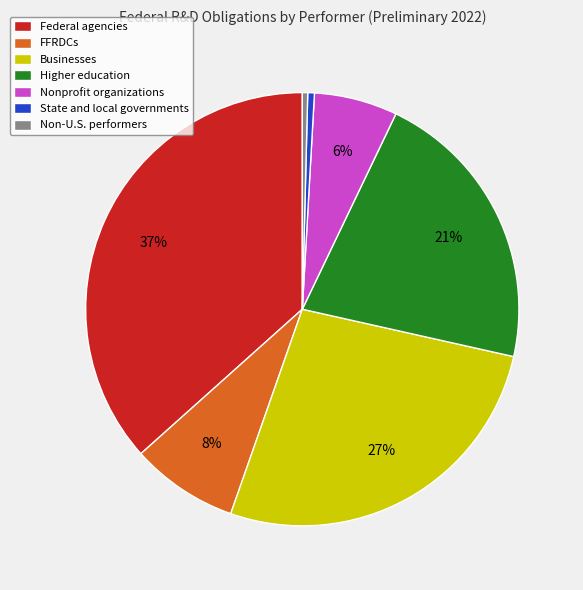

What is the ratio of the value at Non-U.S. performers to the value at State and local governments?

0.8